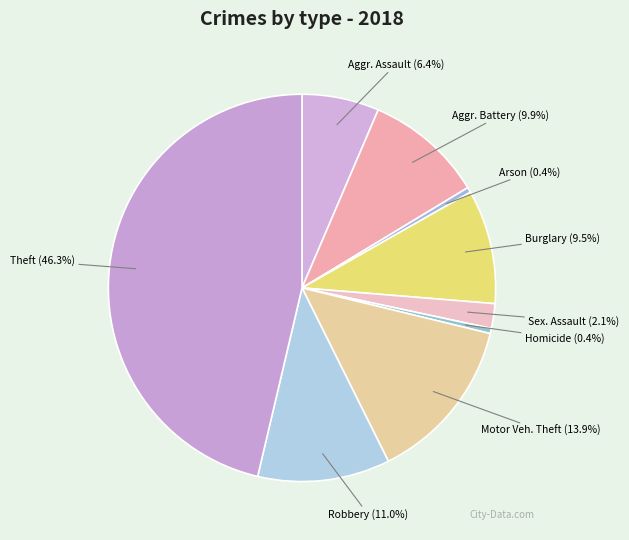

Which has a higher value, Robbery or Arson?

Robbery